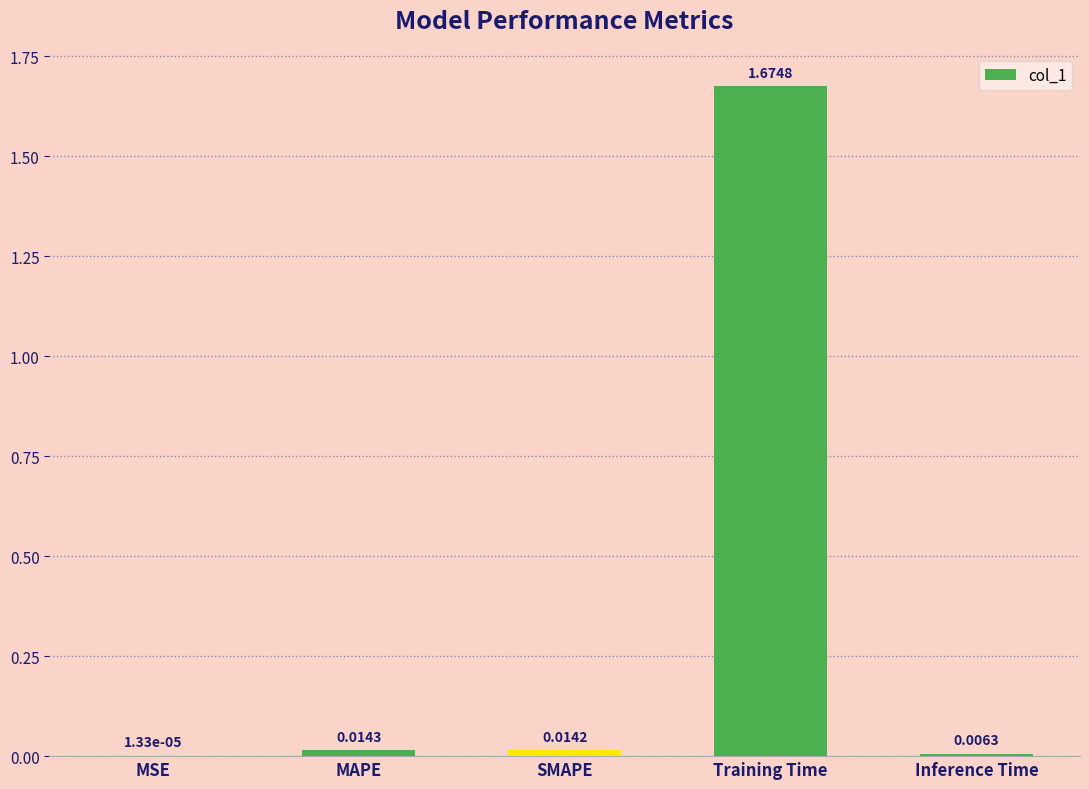

Which label corresponds to the largest value in the chart?

Training Time